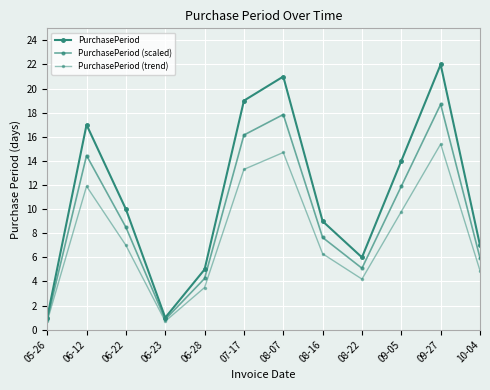

What is the sum of all PurchasePeriod values?

132.0